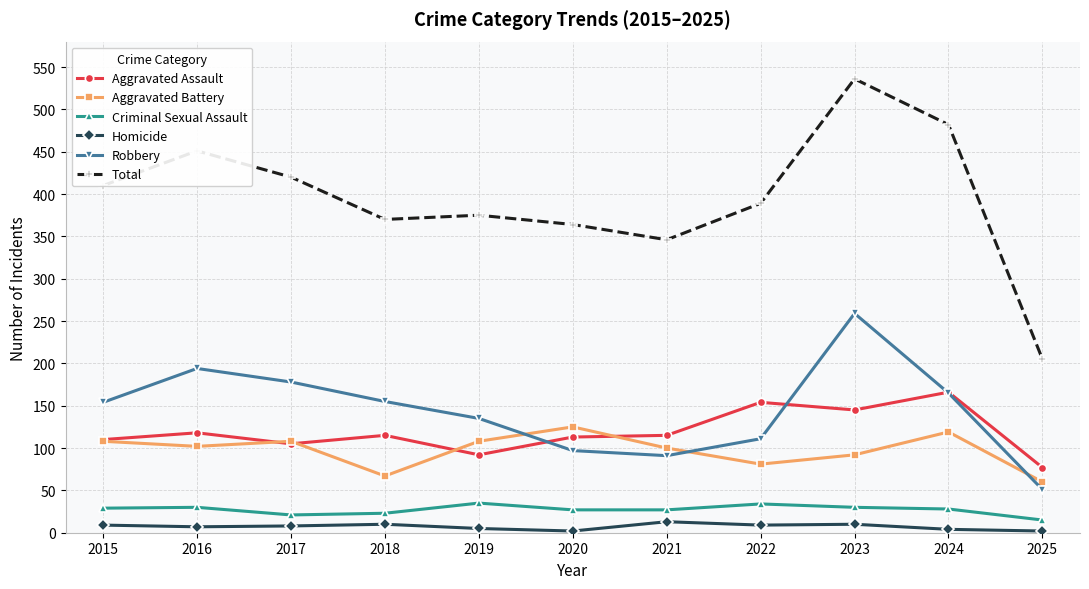

List the series in order of their peak value, highest first.

Total, Robbery, Aggravated Assault, Aggravated Battery, Criminal Sexual Assault, Homicide